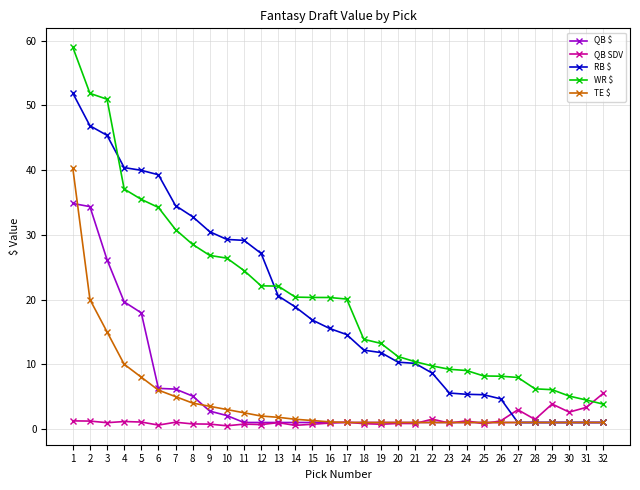

Between 12 and 24, which series saw the biggest shift?

RB $